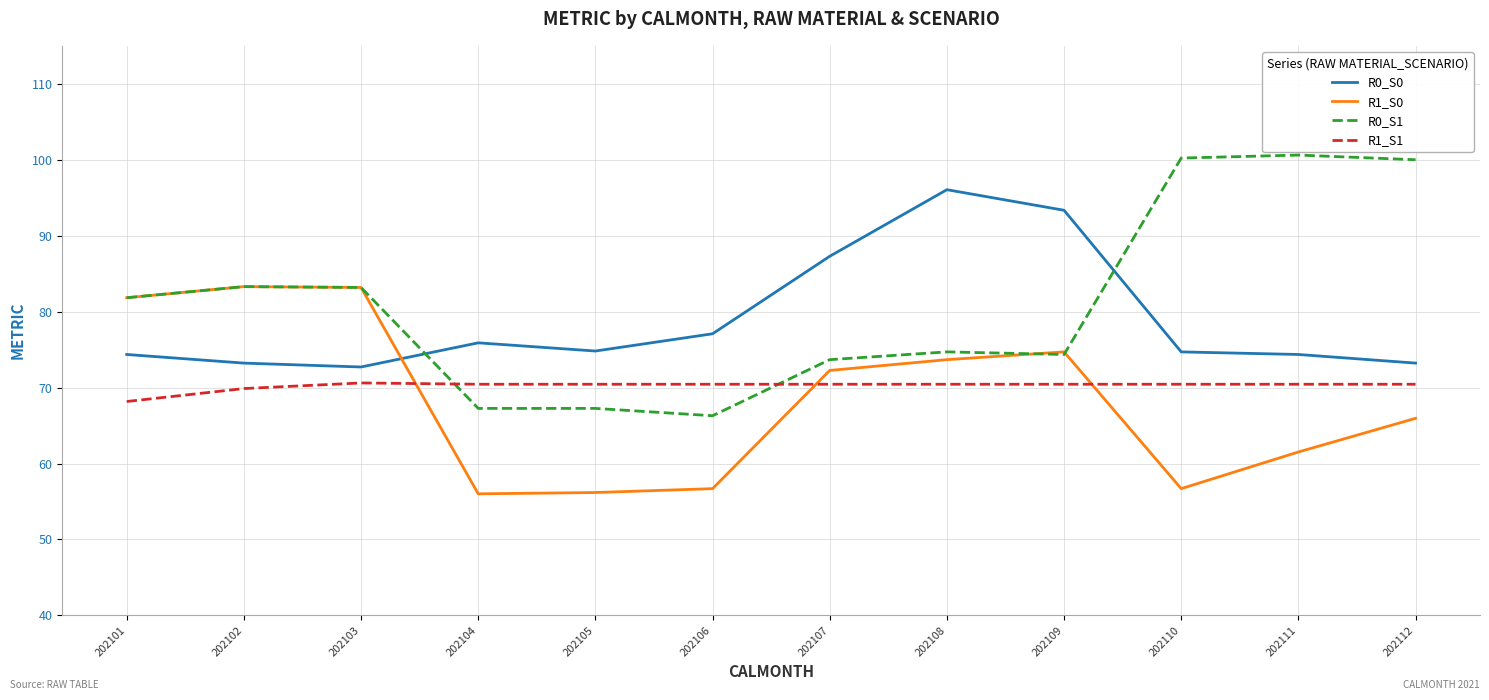

Which series ends up on top after the final intersection of R1_S0 and R0_S1?

R0_S1